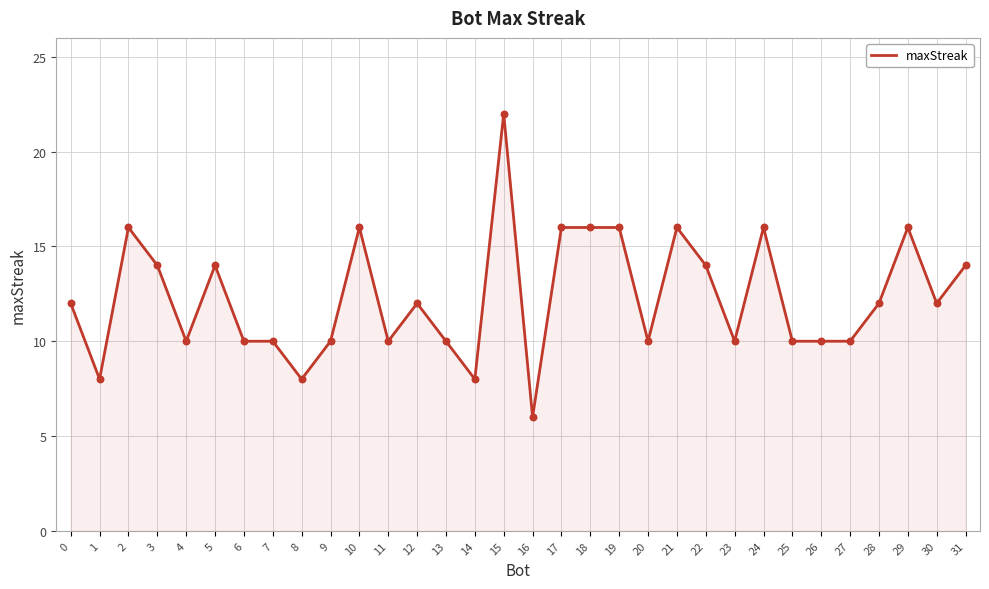

Approximately how many times larger is the value at 29 compared to 7?

1.6